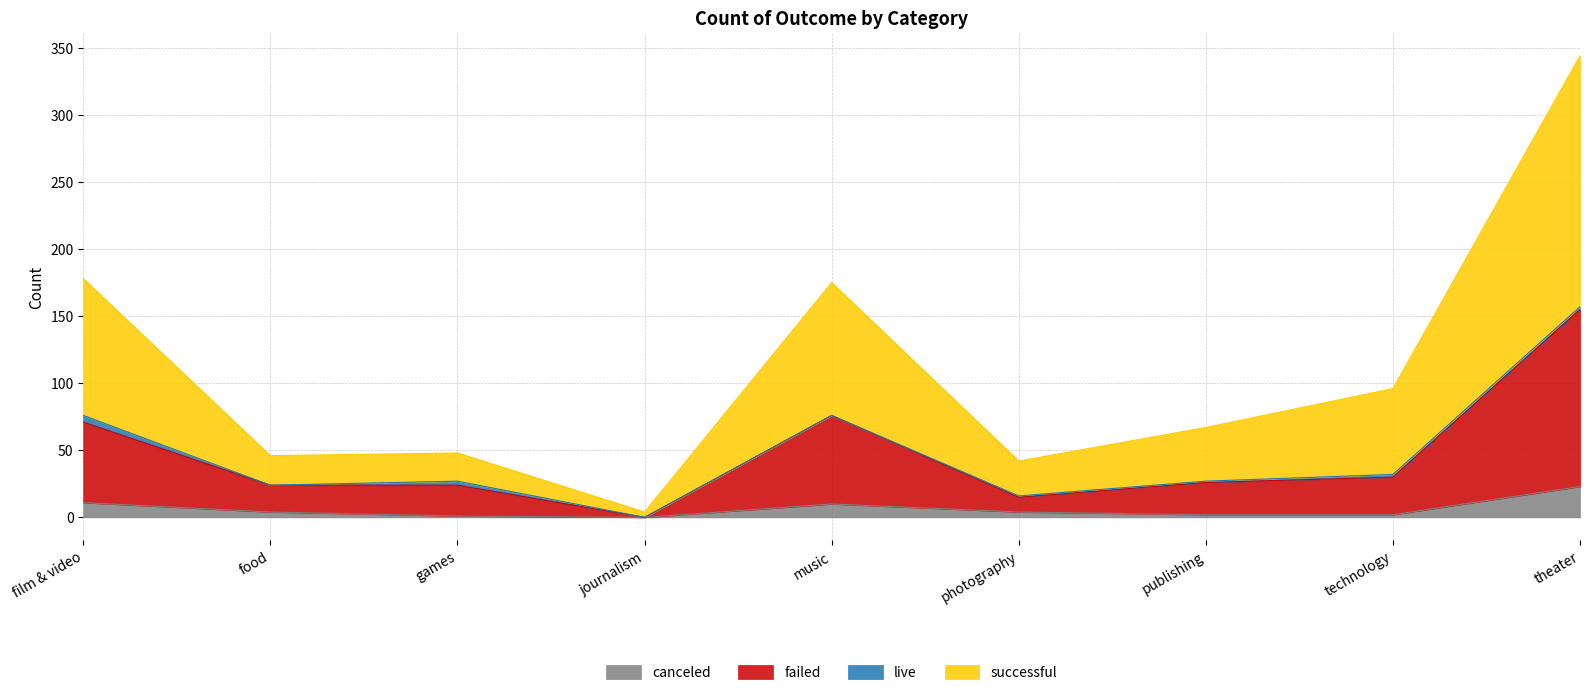

What is the total value across all series at music?

175